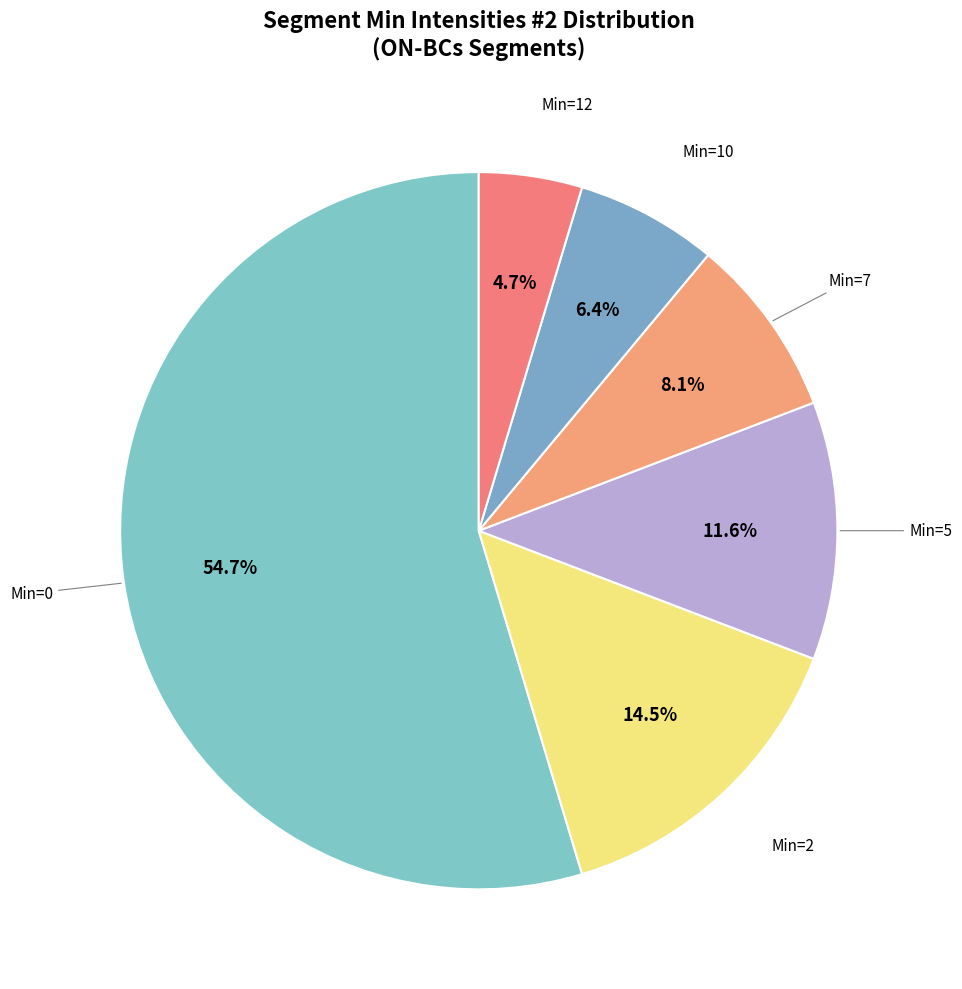

How many segments does this pie chart have?

6